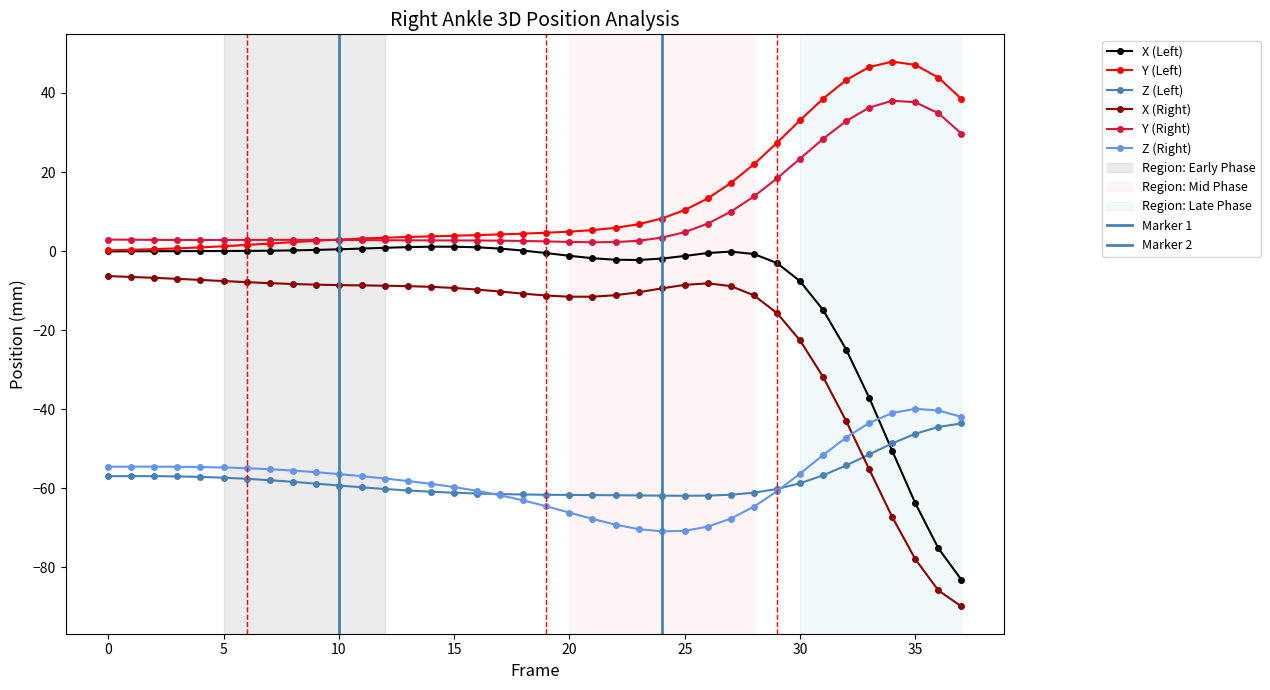

The value of Y (Right) at 28 is 19.4. True or false?

False